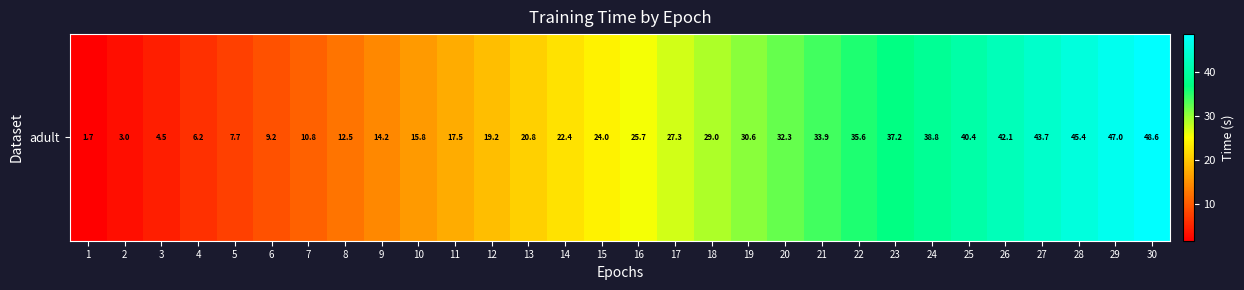

Which category has the highest value across all series?

30